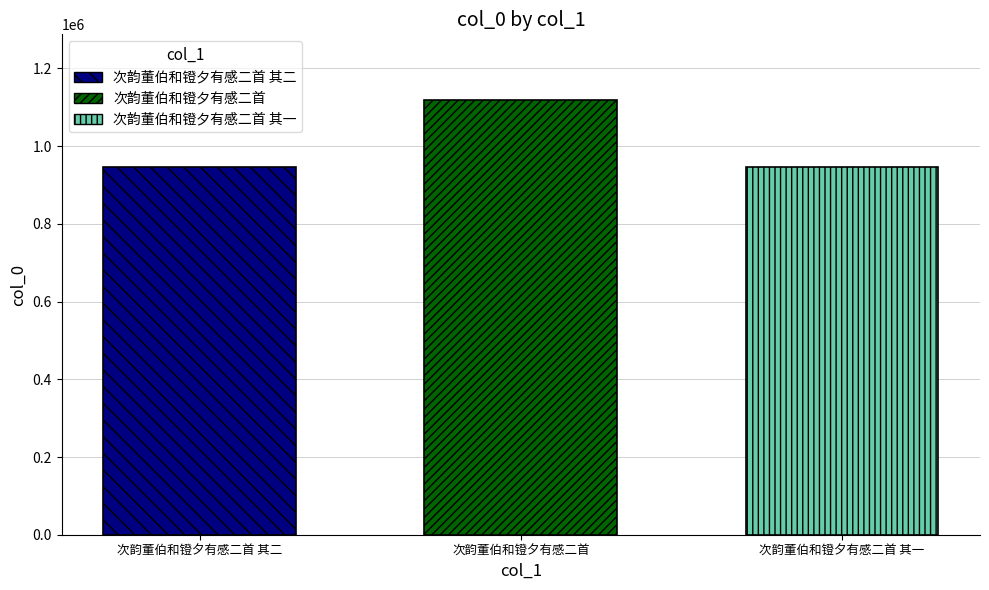

What is the smallest value displayed?

945202